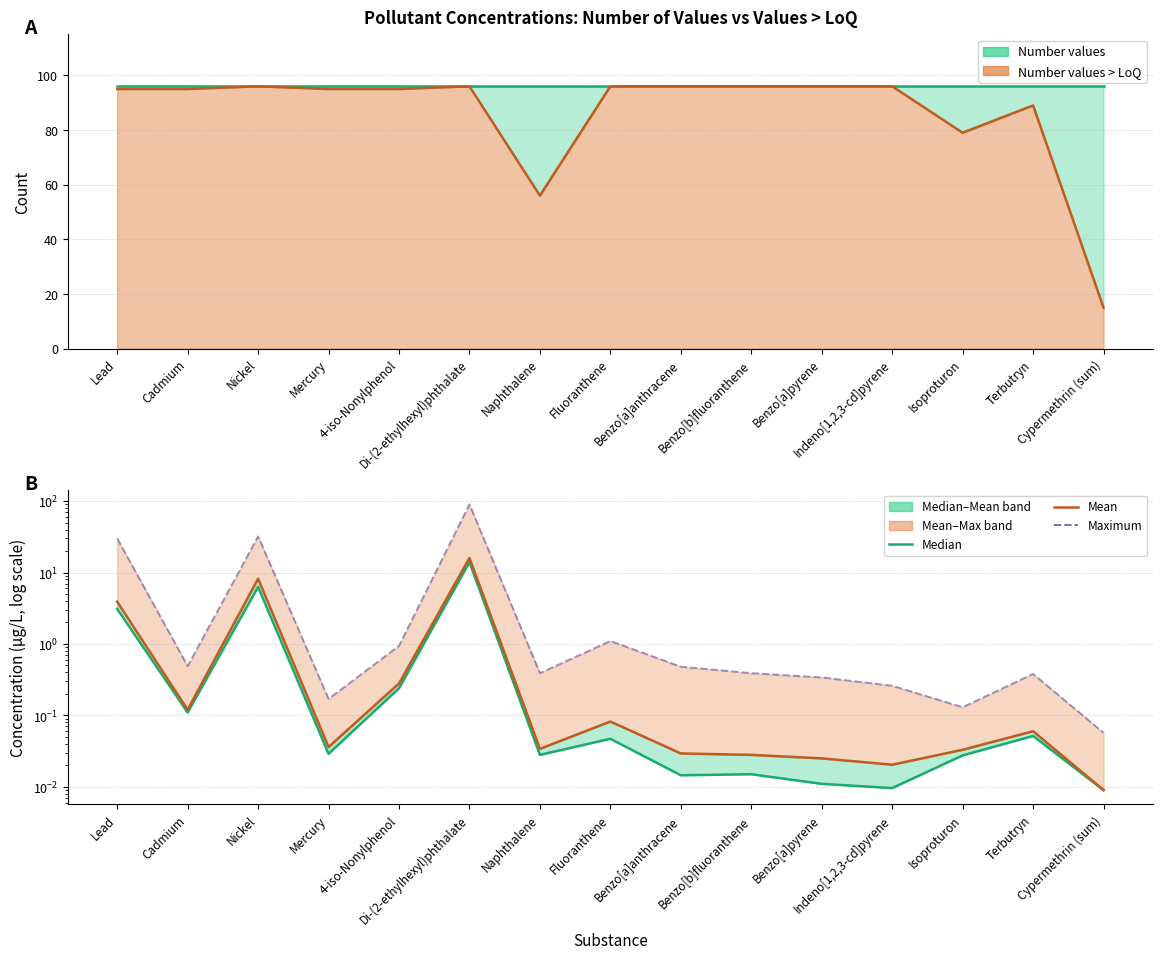

Which label corresponds to the largest value in the chart?

Di-(2-ethylhexyl)phthalate